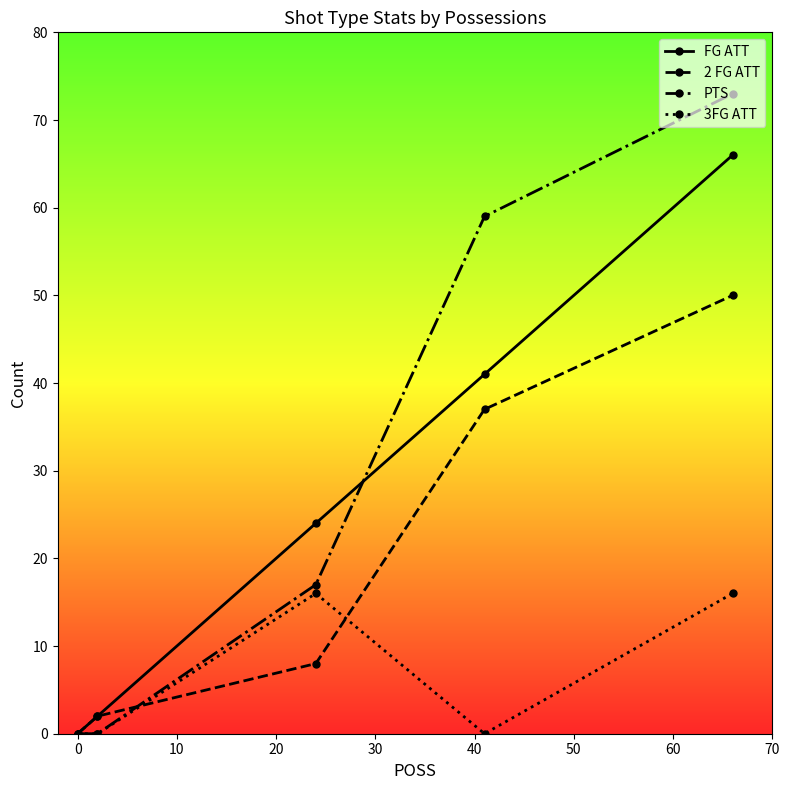

True or false: 2 FG ATT has more than 0 points higher than both neighbors.

False